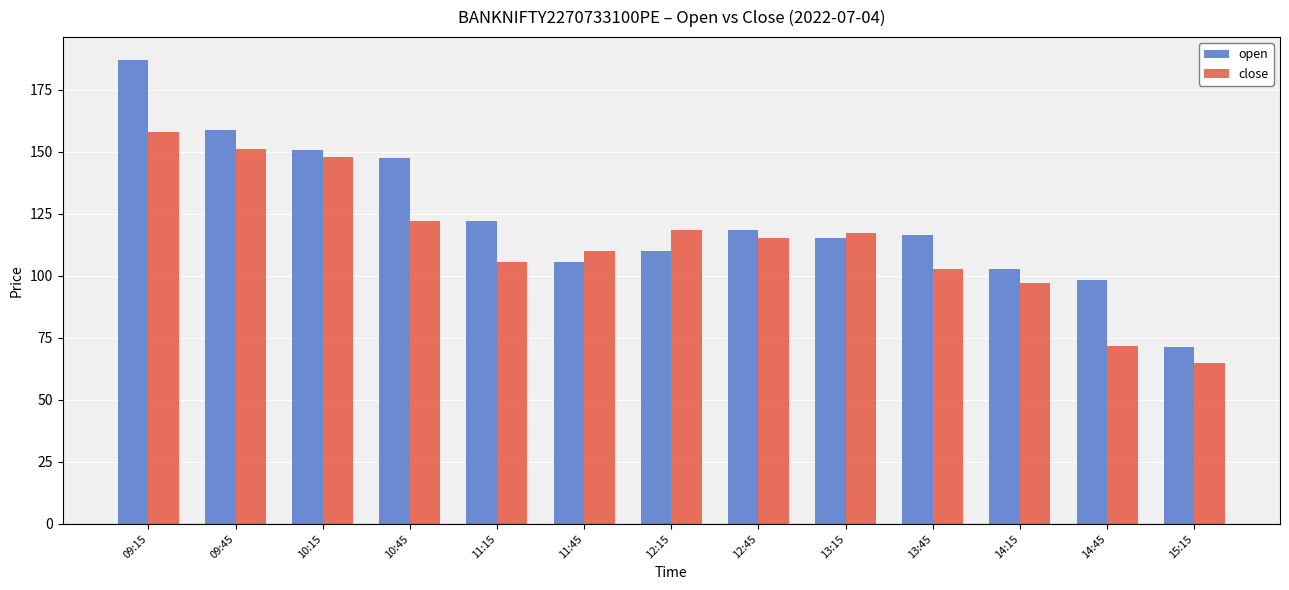

Which series changed the most between 09:45 and 13:15?

open